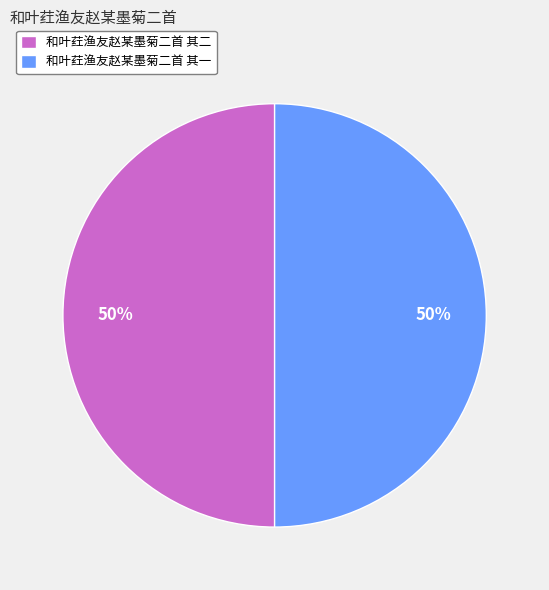

True or false: 和叶荭渔友赵某墨菊二首 其二 accounts for 50% of the total.

True